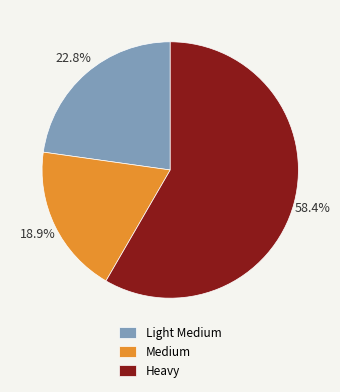

Between Light Medium and Medium, which is larger?

Light Medium